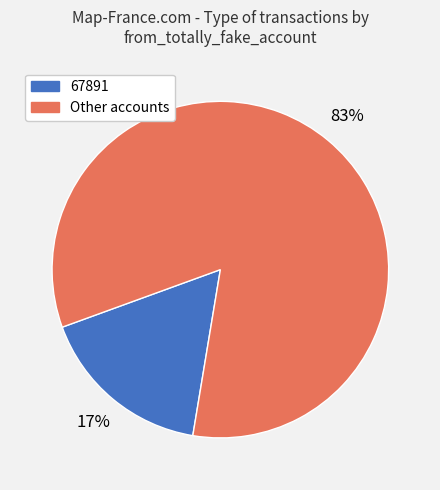

How many segments does this pie chart have?

2